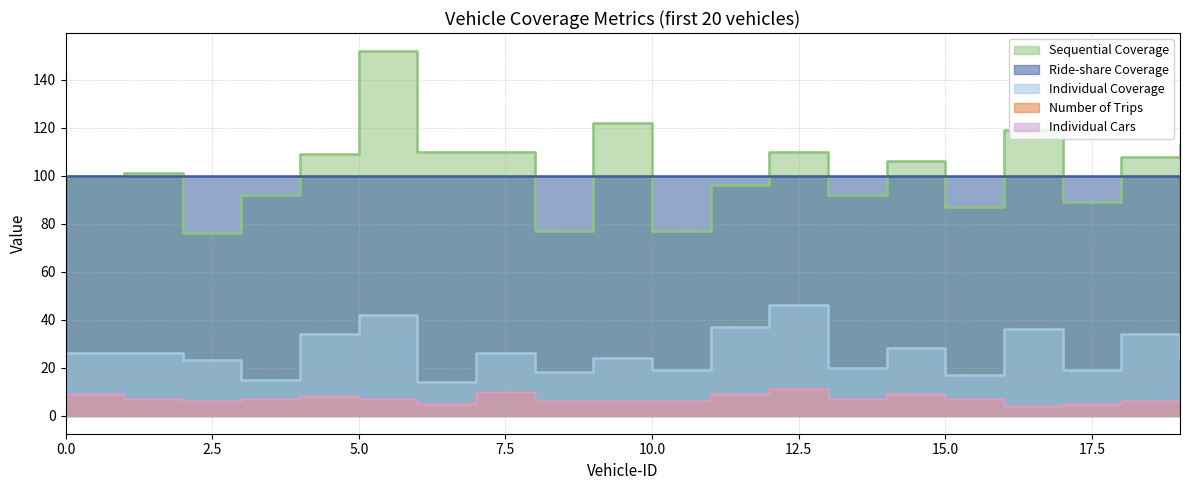

Is the value of Individual Cars at 16 greater than the value of Sequential Coverage at 10?

No